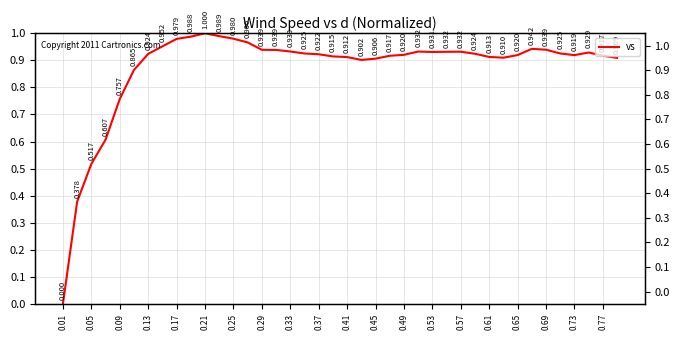

How many values are above zero?

39